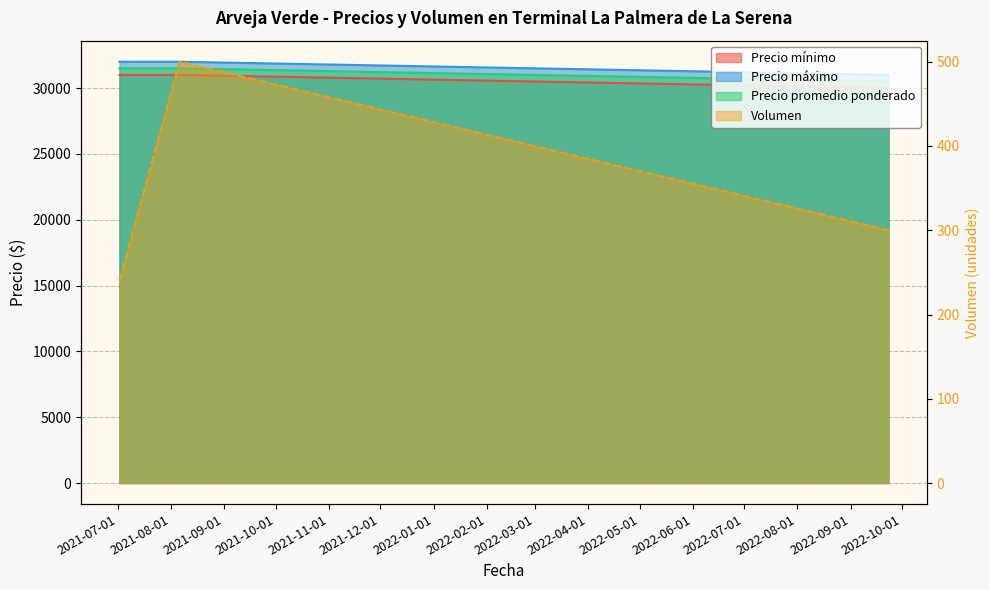

What is the value of the Volumen point at the 1st from the left?

240